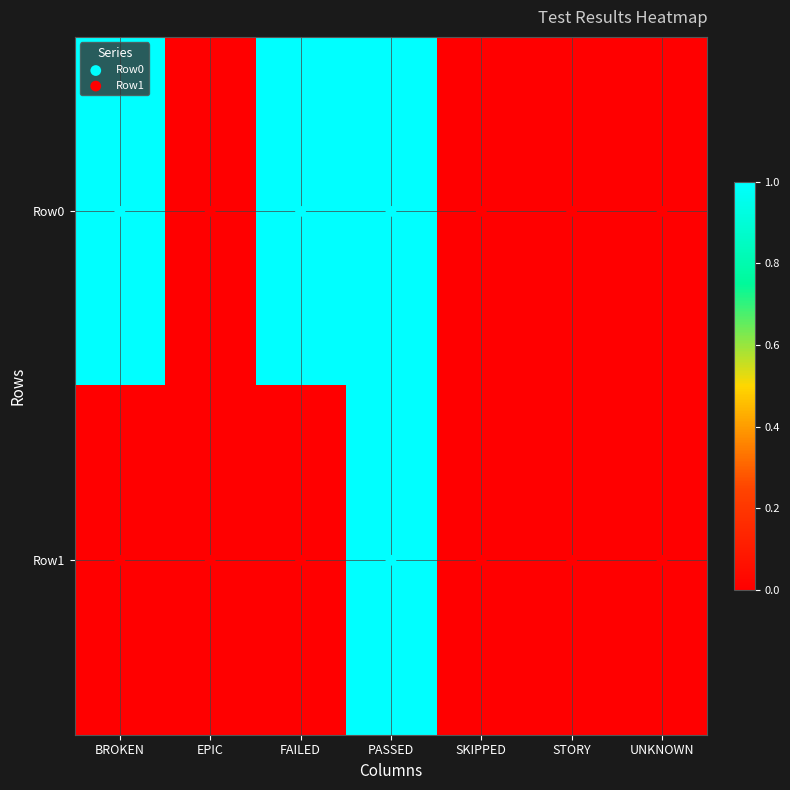

Reading left to right, what are all the values shown in this chart?

Row0: BROKEN=1	EPIC=0	FAILED=1	PASSED=1	SKIPPED=0	STORY=0	UNKNOWN=0
Row1: BROKEN=0	EPIC=0	FAILED=0	PASSED=1	SKIPPED=0	STORY=0	UNKNOWN=0